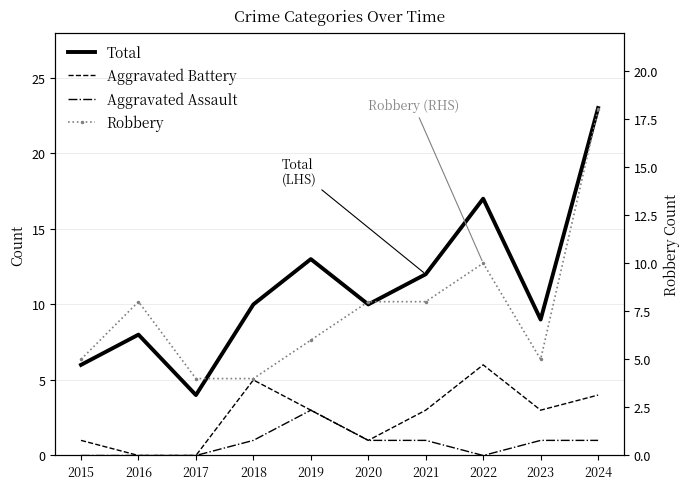

What is the difference between the maximum and minimum values in the Aggravated Assault series?

3